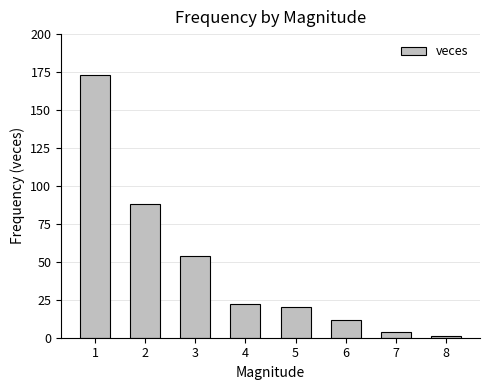

What is the difference between the maximum and second lowest values?

169